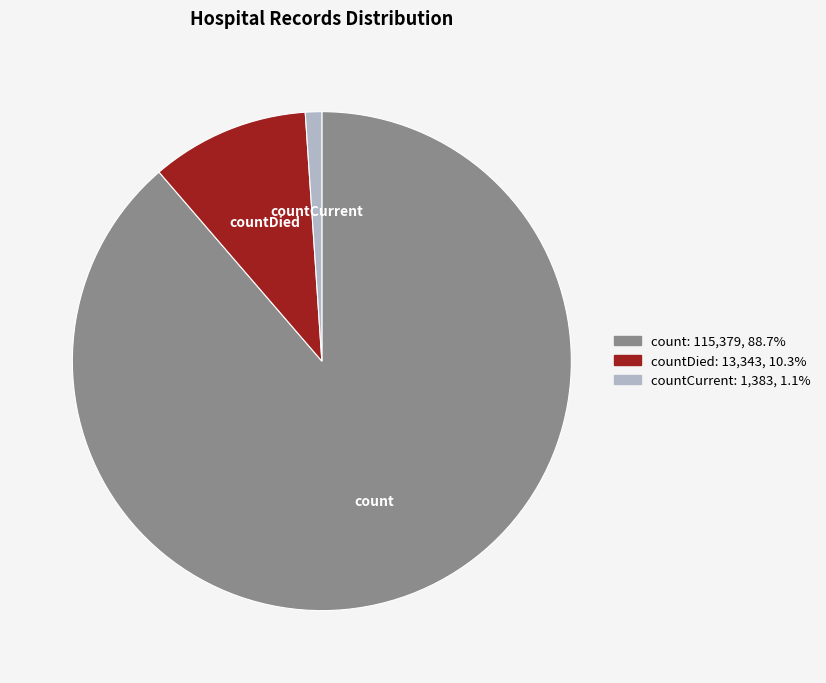

Combined, do countDied and countCurrent account for over 50%?

No